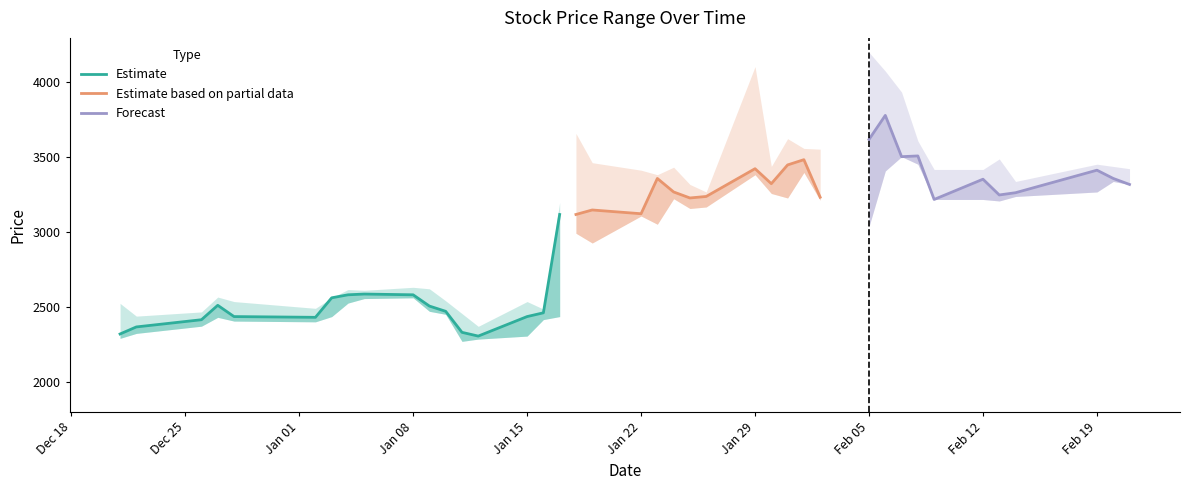

True or false: High and Low intersect in this chart.

False